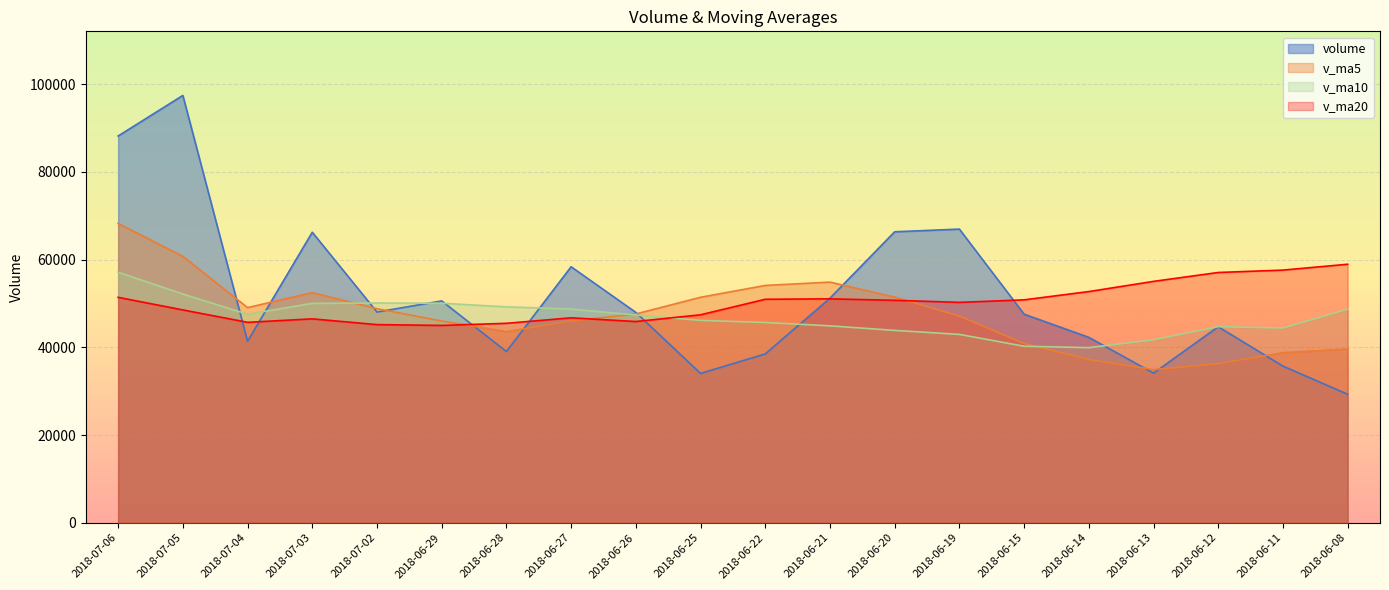

What is the difference between the v_ma5 values at 2018-06-13 and 2018-06-21?

19953.2